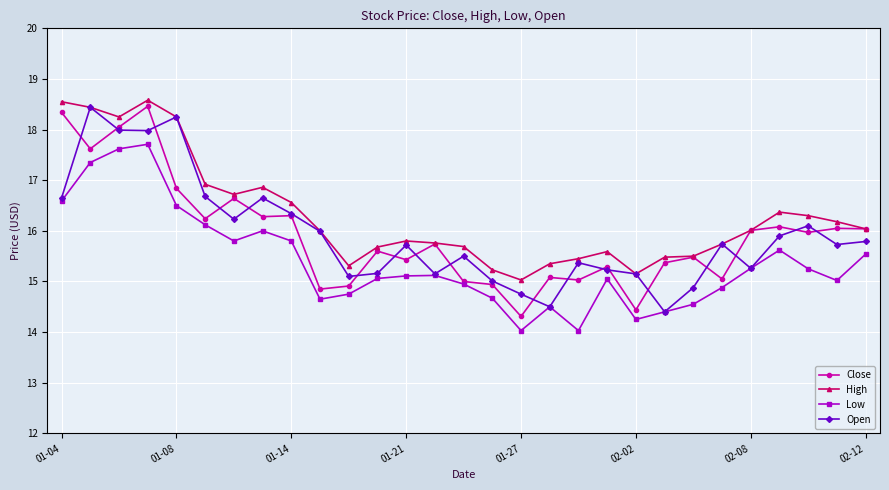

What is the minimum value shown in the chart?

14.0